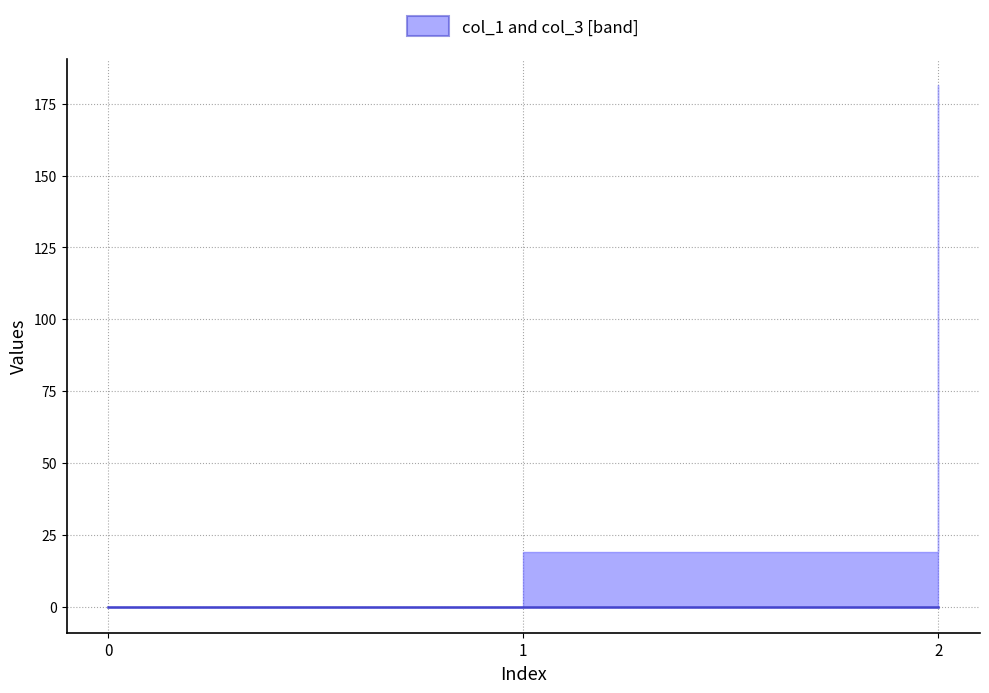

Which series has the largest total across all categories?

col_1